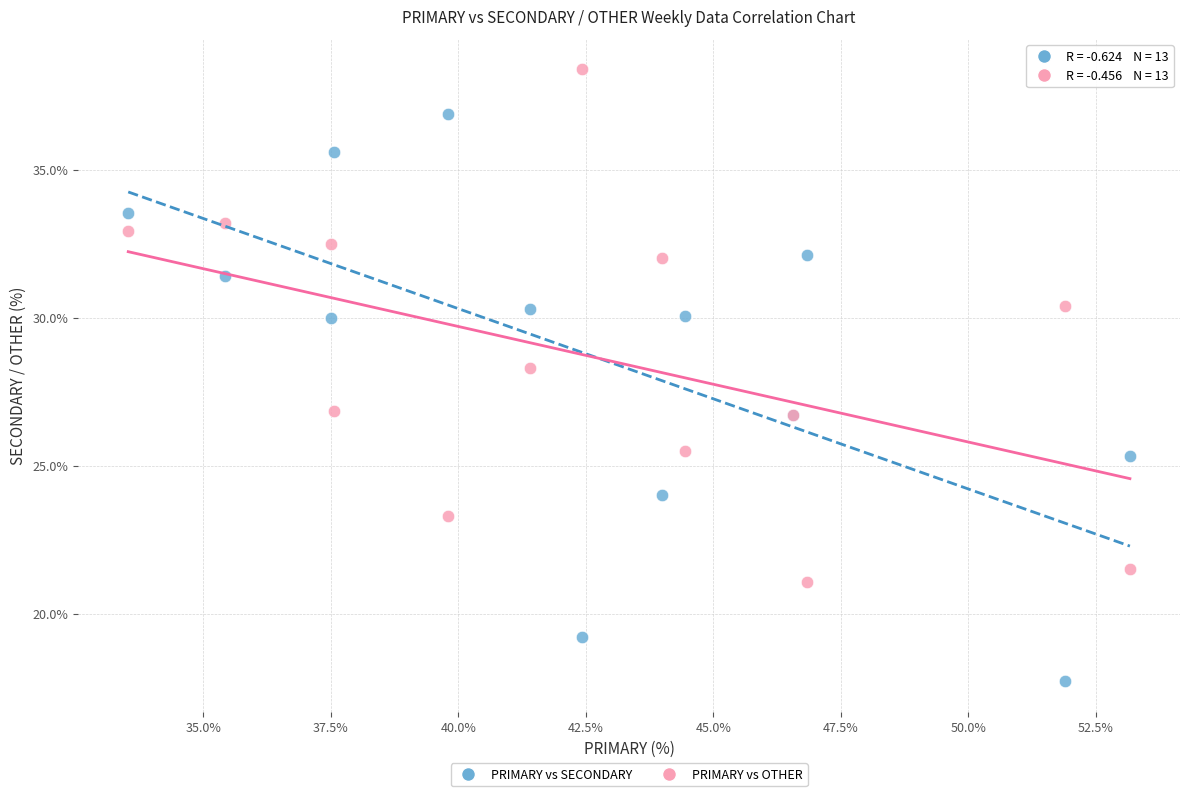

What is the X range (max minus min) for the scatter plot?

19.6